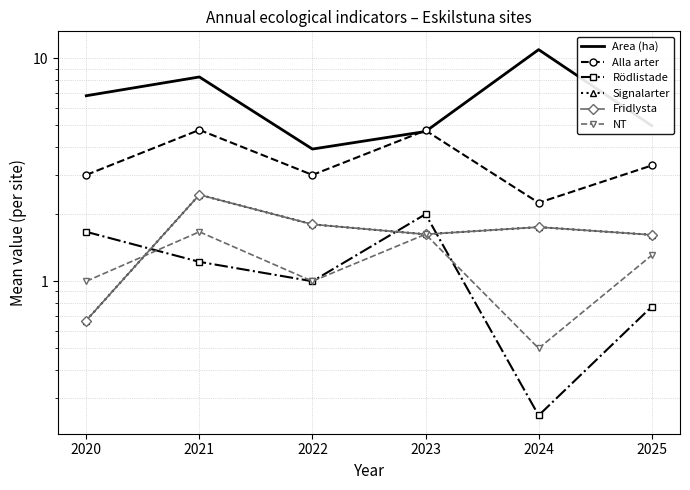

The value of Signalarter at 2020 is 0.7. True or false?

True